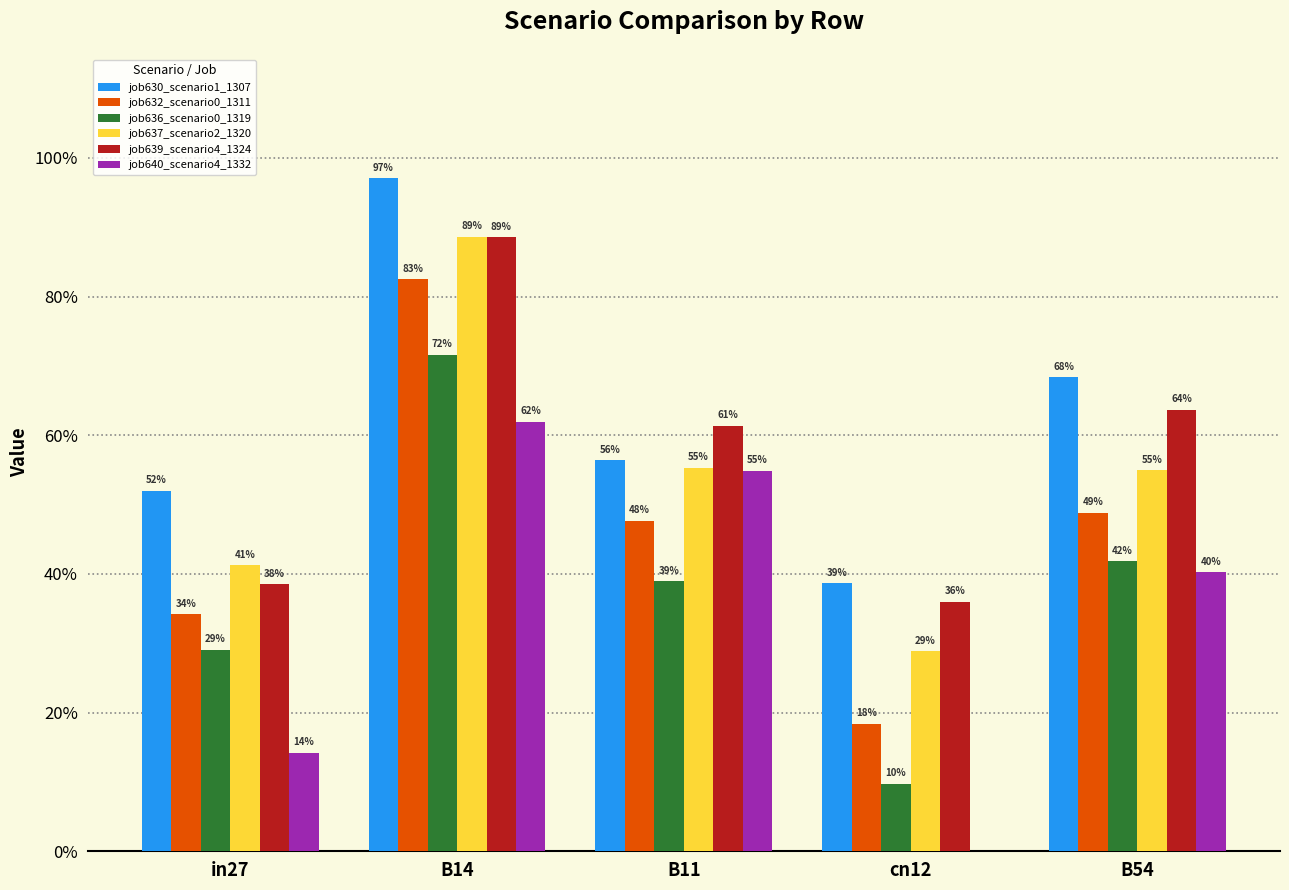

True or false: job637_scenario2_1320 has a value of 0.5 at B54.

True